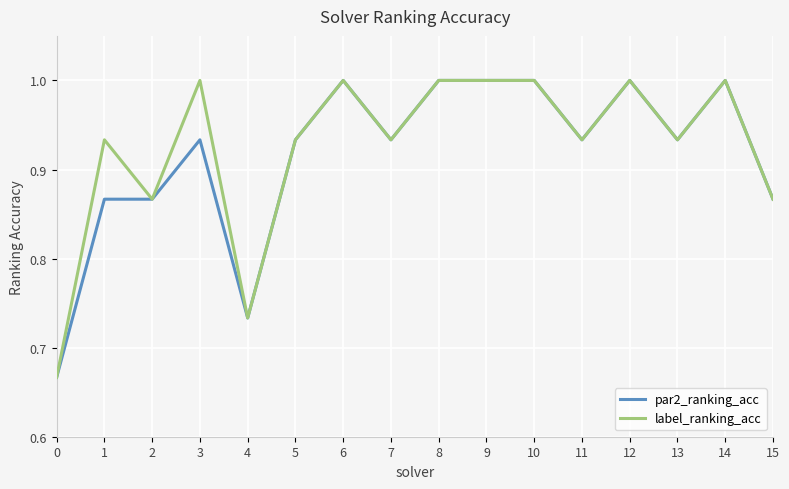

Is the value of par2_ranking_acc at 7 greater than the value of label_ranking_acc at 12?

No